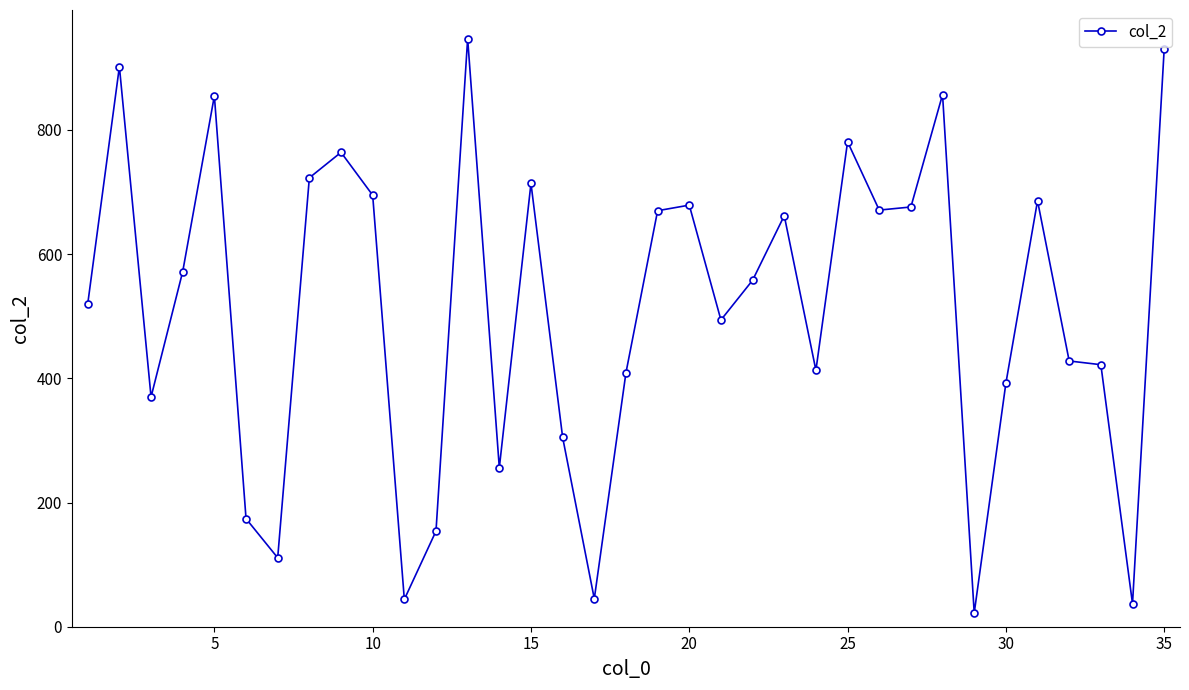

What is the average value?

513